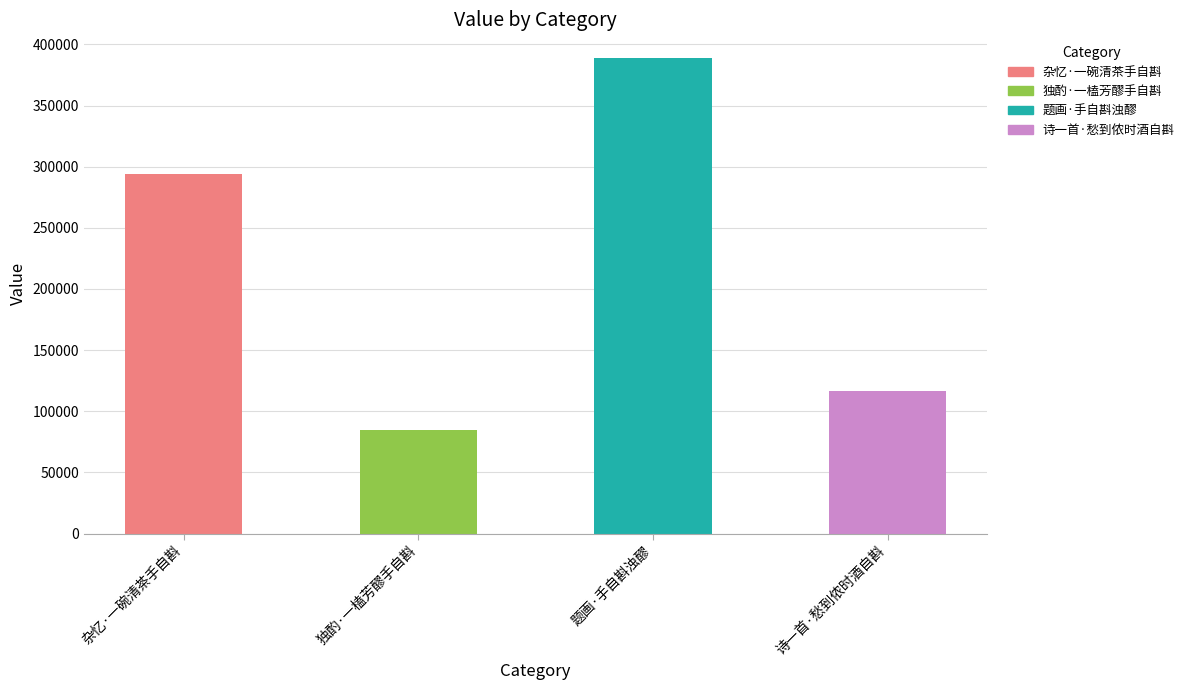

Are the bars grouped side by side (vs. stacked)?

No